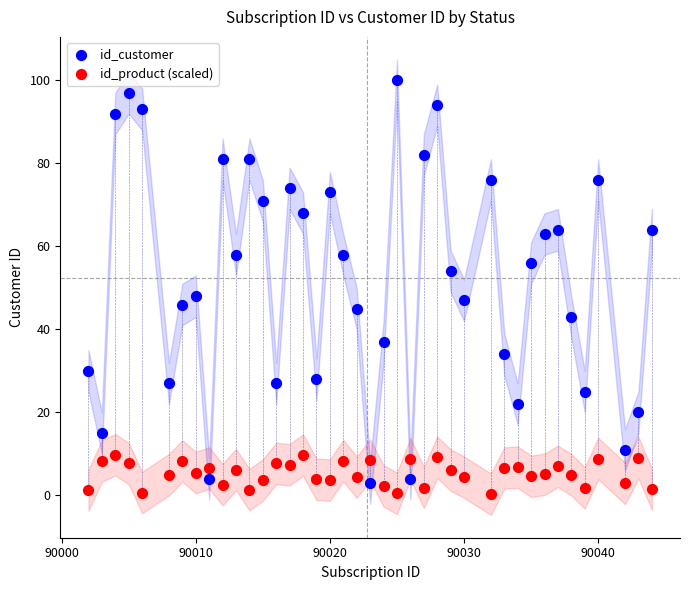

Across all data points, what is the range of Y values (max minus min)?

99.7